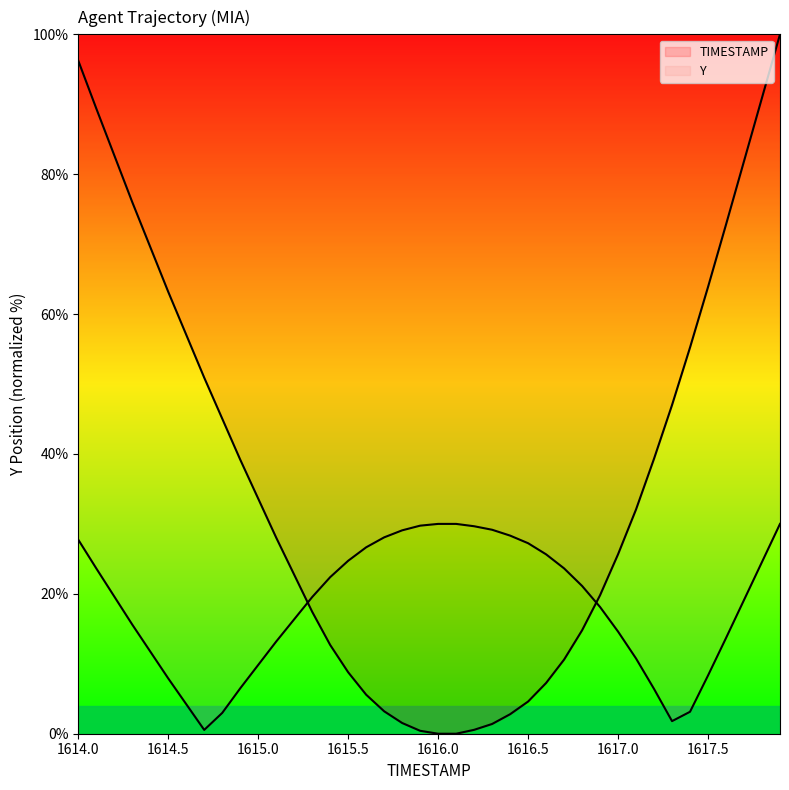

Rank the categories by value from lowest to highest.

1616.0, 1616.1, 1615.9, 1616.2, 1616.3, 1615.8, 1616.4, 1615.7, 1616.5, 1615.6, 1616.6, 1615.5, 1616.7, 1615.4, 1616.8, 1615.3, 1616.9, 1615.2, 1617.0, 1615.1, 1617.1, 1615.0, 1614.9, 1617.2, 1614.8, 1617.3, 1614.7, 1617.4, 1614.6, 1614.5, 1617.5, 1614.4, 1617.6, 1614.3, 1617.7, 1614.2, 1614.1, 1617.8, 1614.0, 1617.9